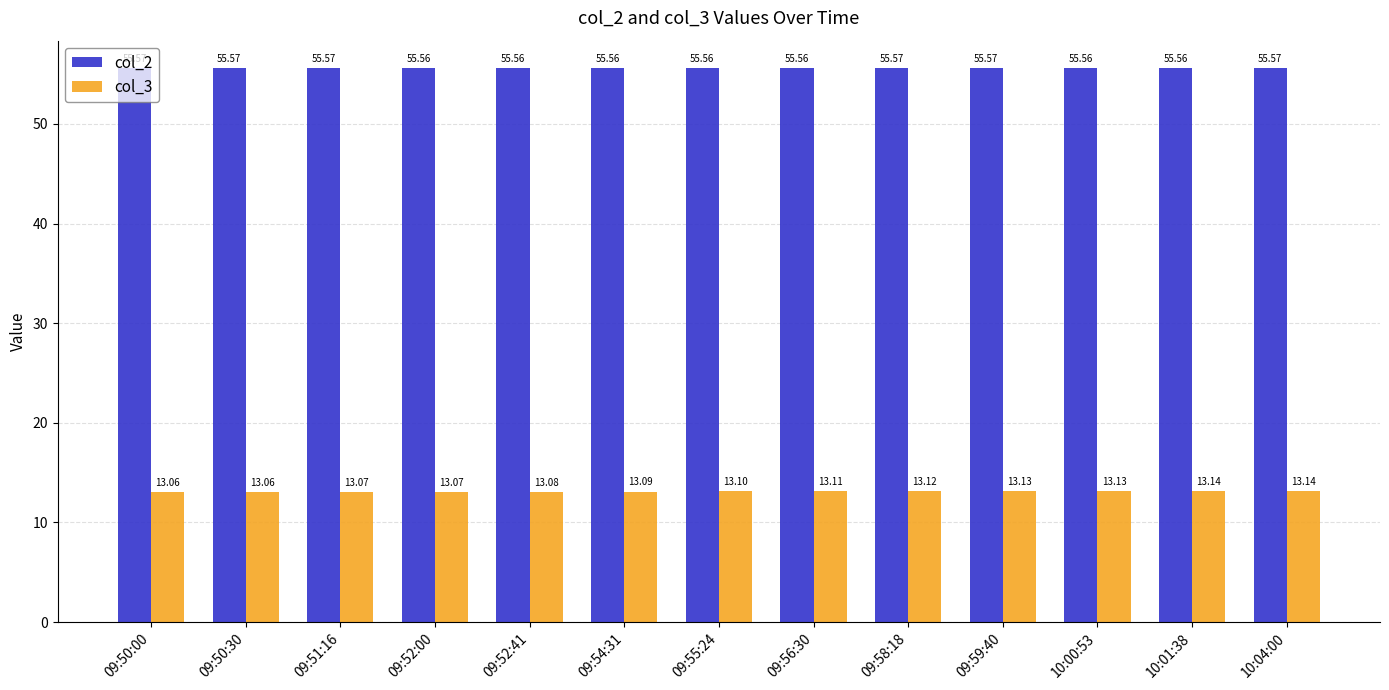

Reading left to right, transcribe all the data shown in this chart.

col_2: 09:50:00=55.6	09:50:30=55.6	09:51:16=55.6	09:52:00=55.6	09:52:41=55.6	09:54:31=55.6	09:55:24=55.6	09:56:30=55.6	09:58:18=55.6	09:59:40=55.6	10:00:53=55.6	10:01:38=55.6	10:04:00=55.6
col_3: 09:50:00=13.1	09:50:30=13.1	09:51:16=13.1	09:52:00=13.1	09:52:41=13.1	09:54:31=13.1	09:55:24=13.1	09:56:30=13.1	09:58:18=13.1	09:59:40=13.1	10:00:53=13.1	10:01:38=13.1	10:04:00=13.1